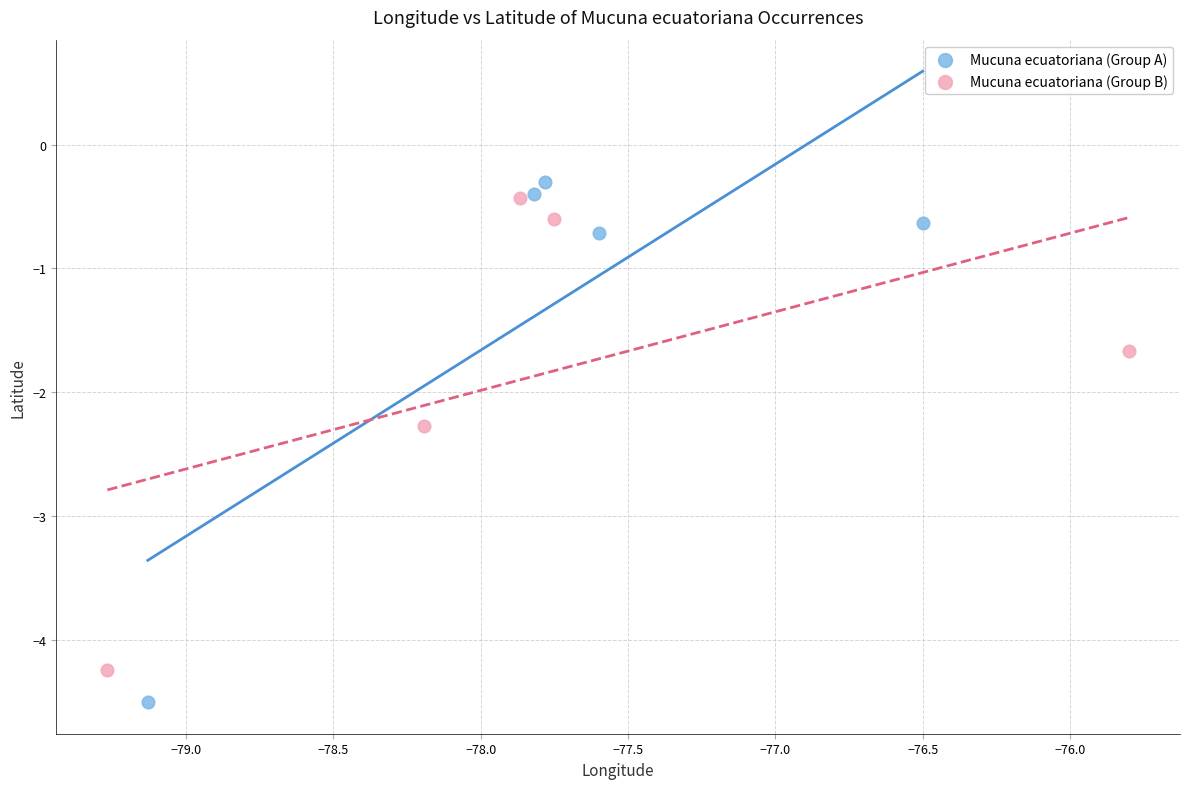

Which series has the widest spread of Y values?

Mucuna ecuatoriana (Group A)